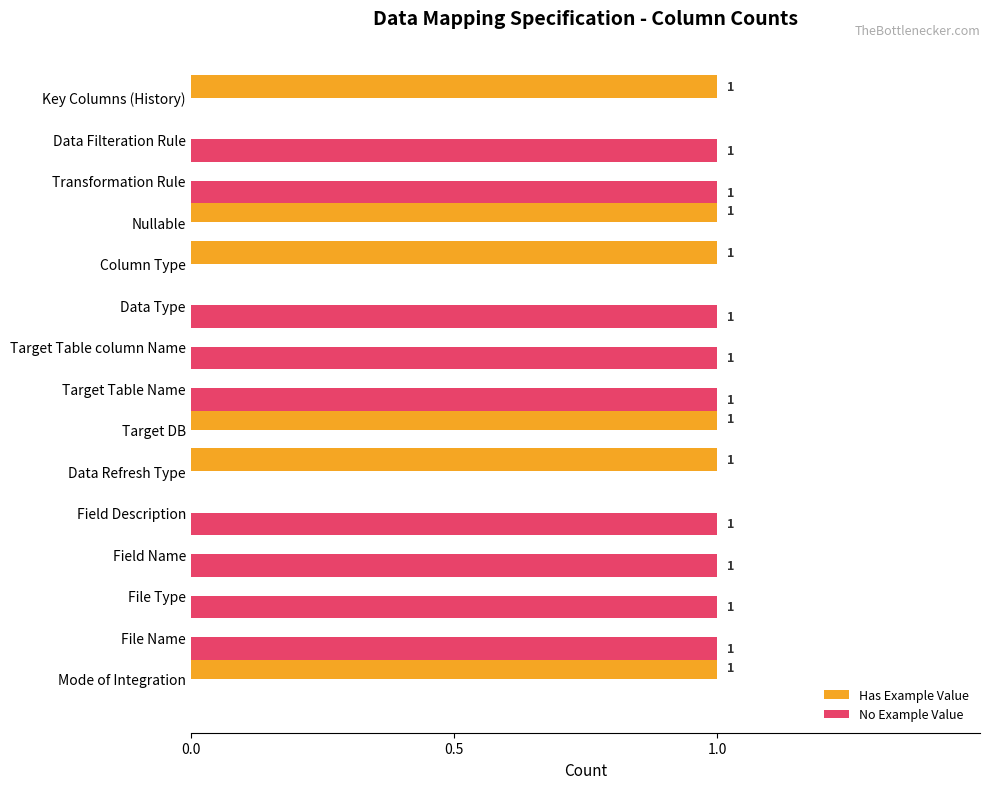

How many Has Example Value values are between 0 and 1?

15